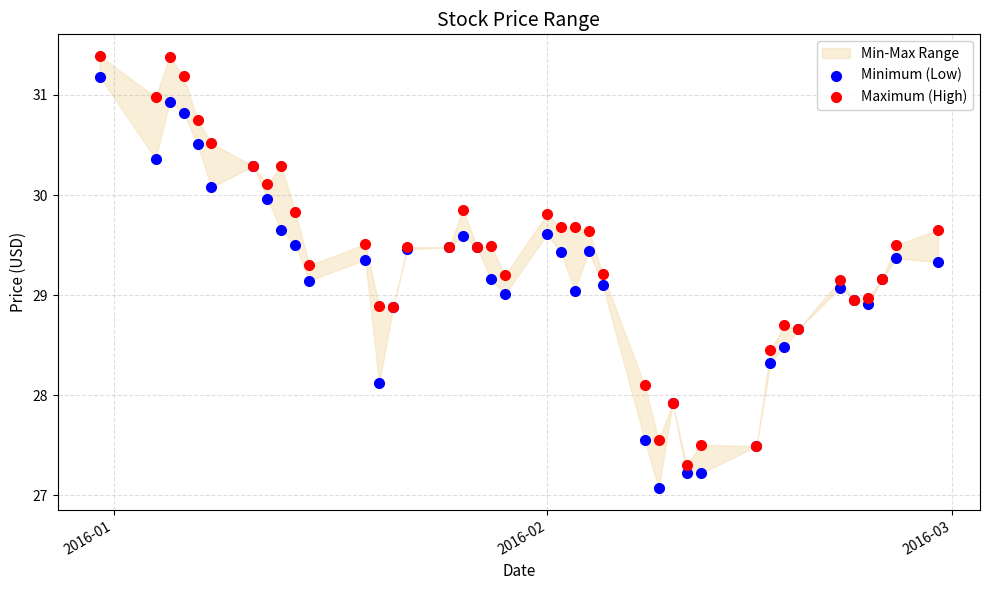

What is the X range (max minus min) for the scatter plot?

60.0